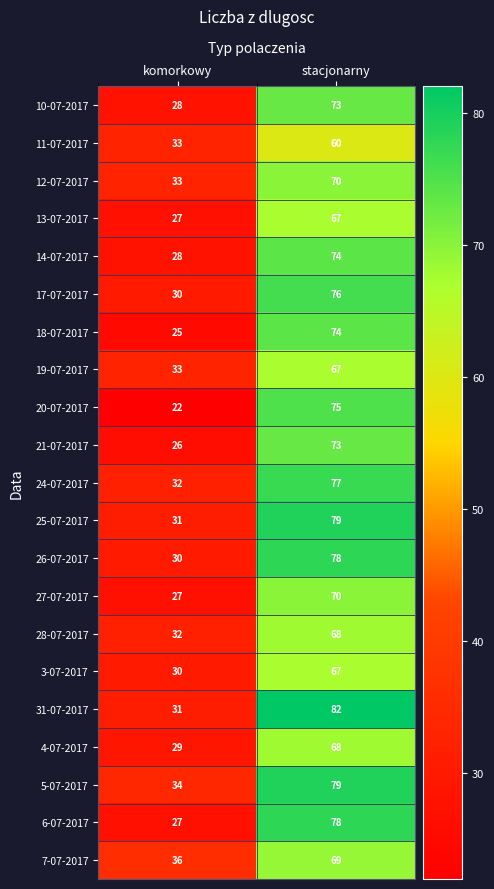

Which series changed the most between komorkowy and stacjonarny?

20-07-2017